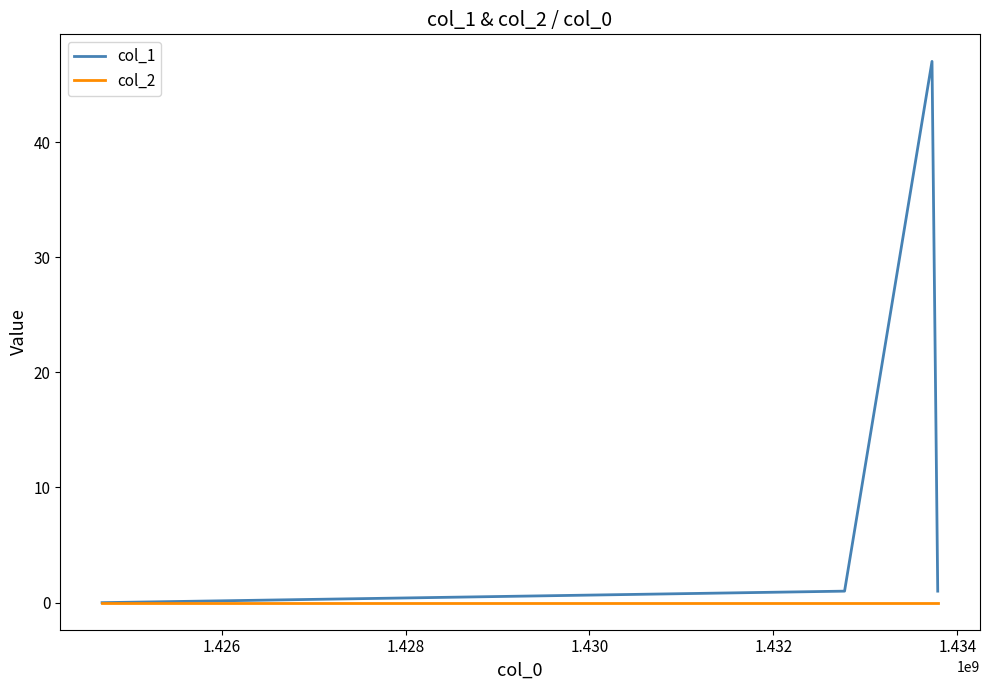

What is the difference between the maximum and minimum values in the col_1 series?

47